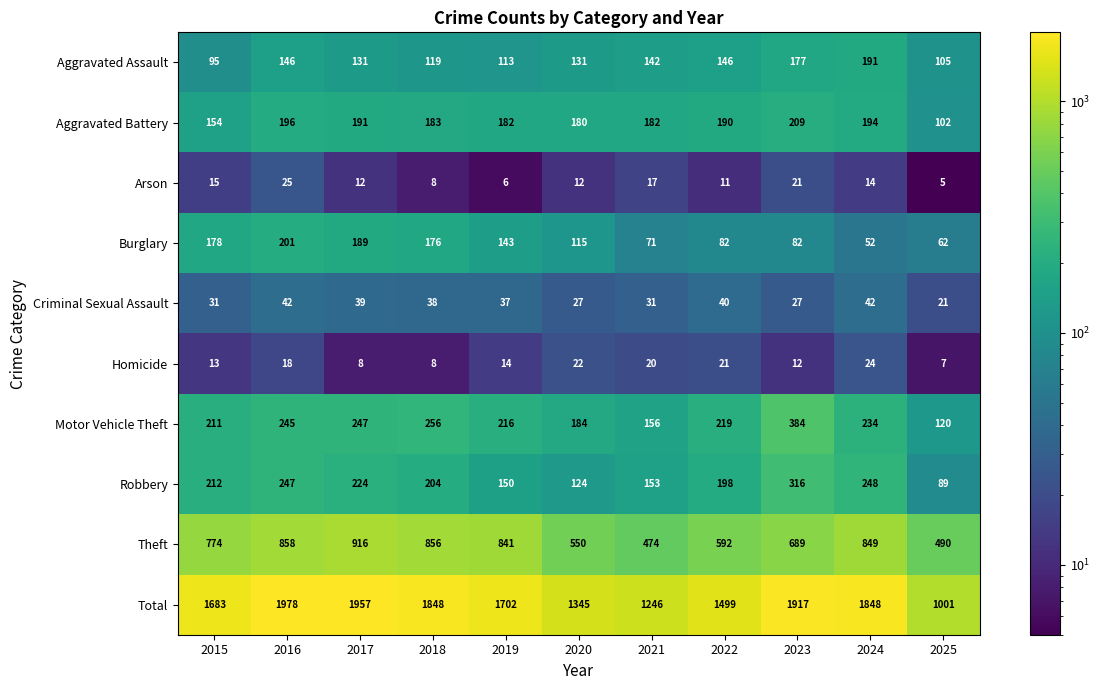

What is the greatest value displayed?

1978